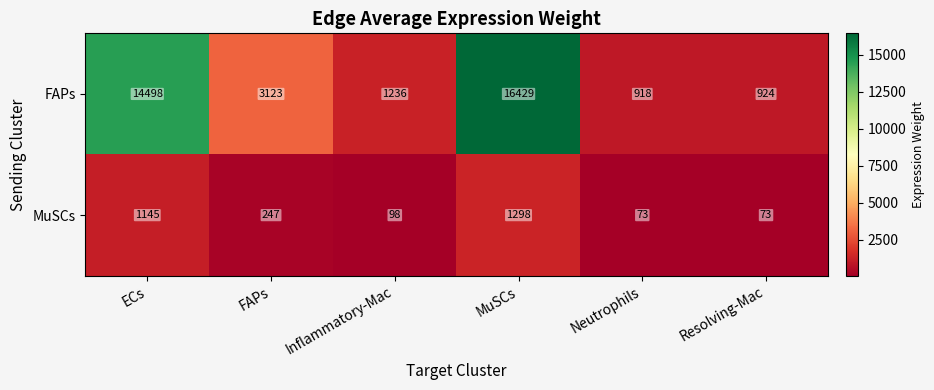

The FAPs series shows 394 at Resolving-Mac. True or false?

False